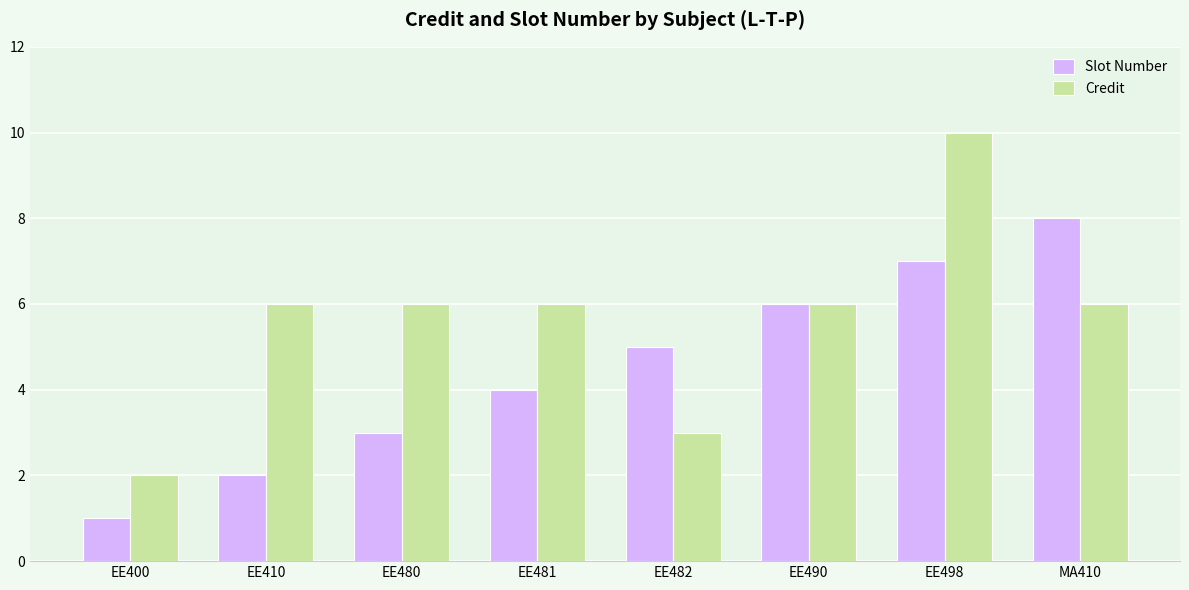

What are all the series names shown in the legend?

Slot Number, Credit